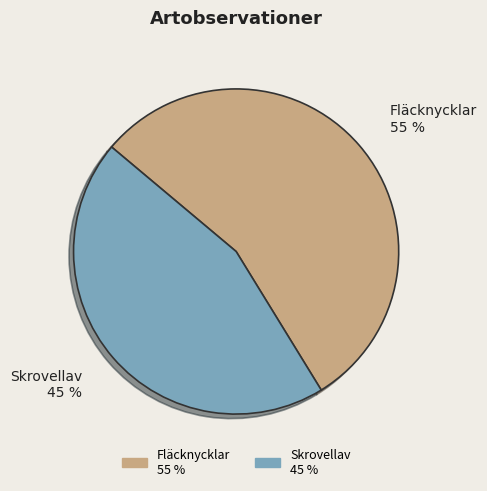

Count the number of slices in the pie.

2